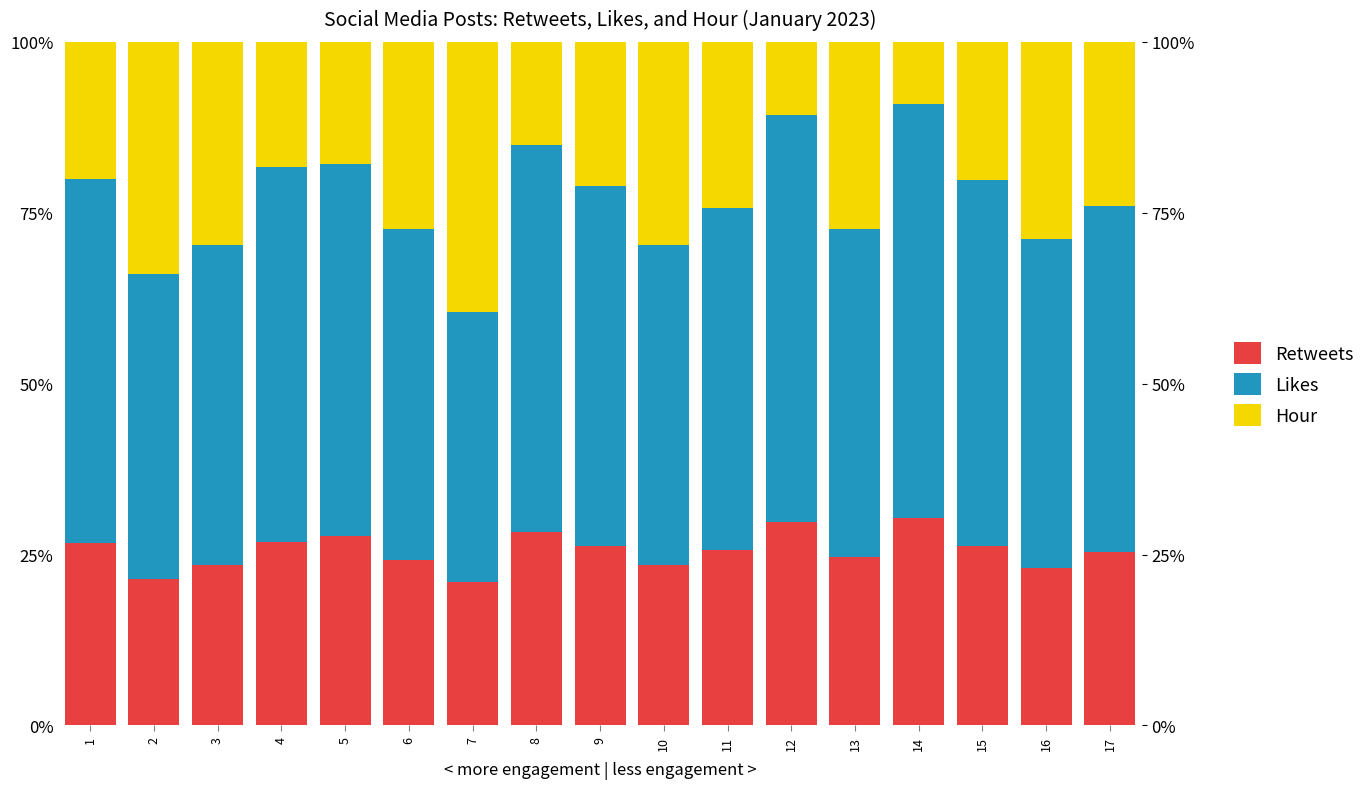

List the series in order of their peak value, lowest first.

Retweets, Hour, Likes